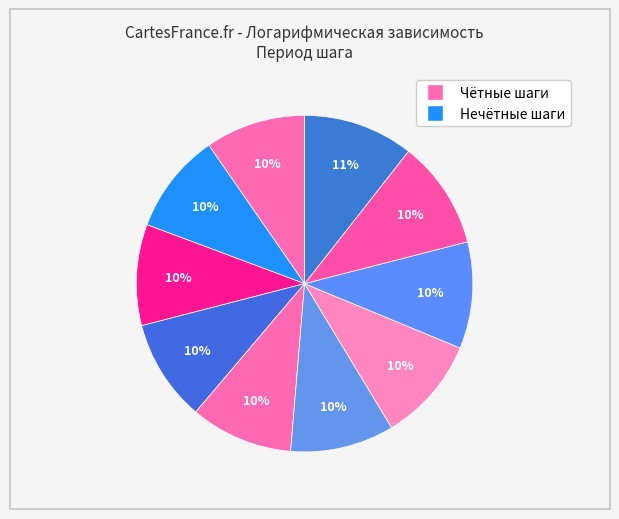

How many segments does this pie chart have?

10